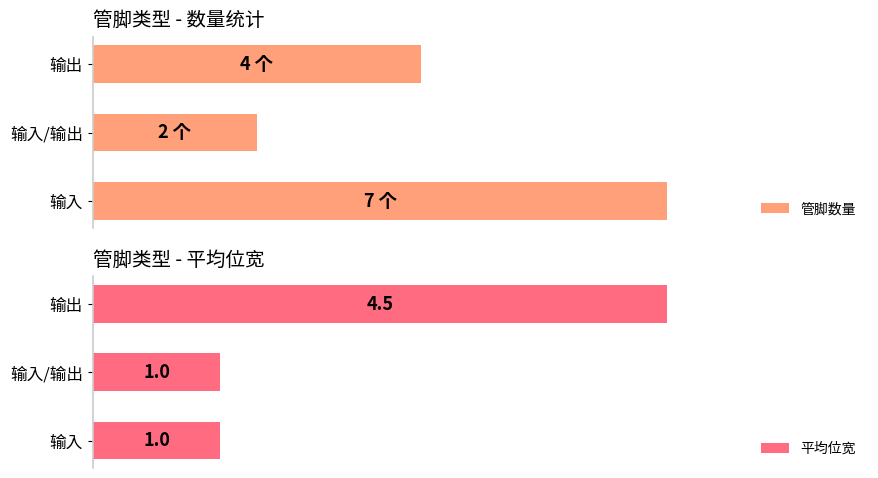

Which category has the highest value in the 平均位宽 series?

输出